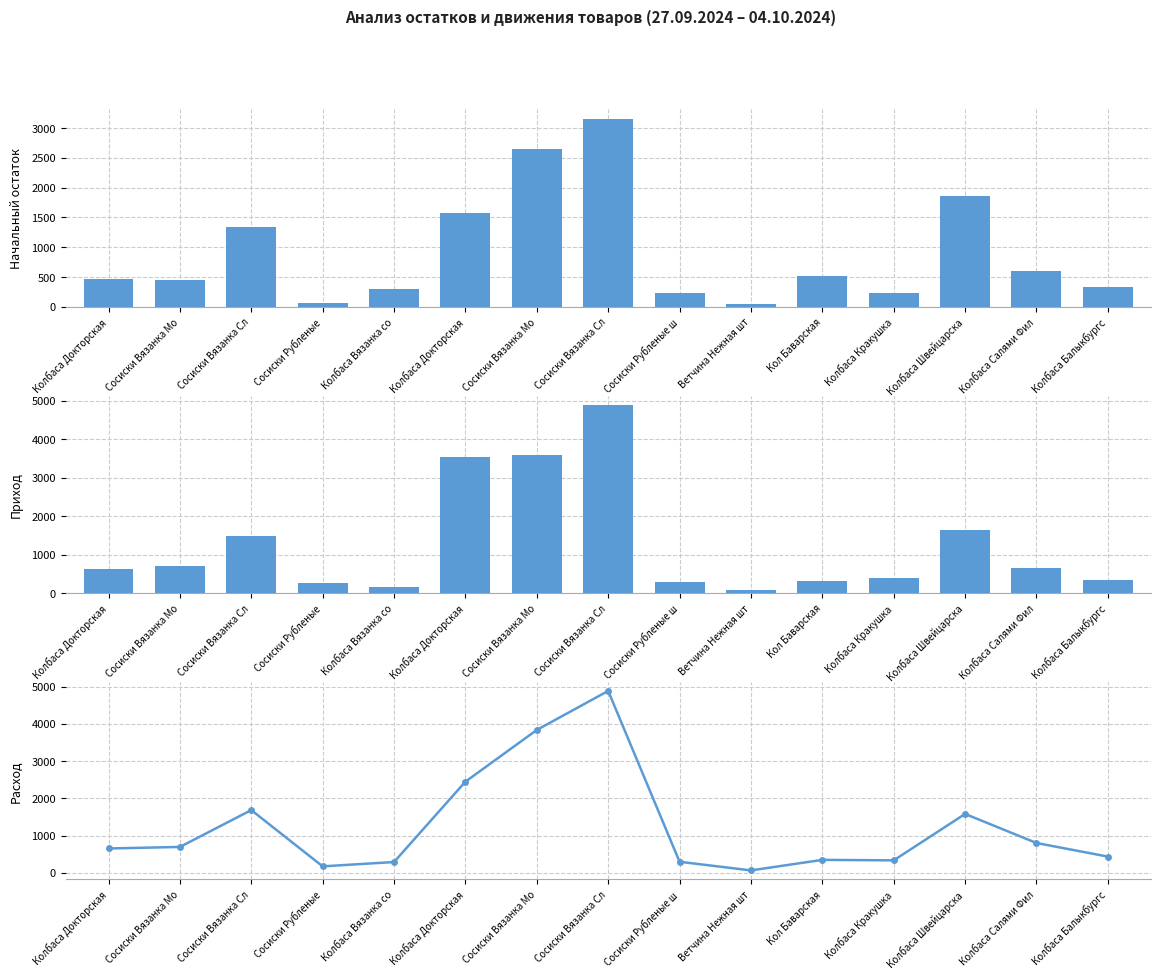

How many groups of bars are there?

15